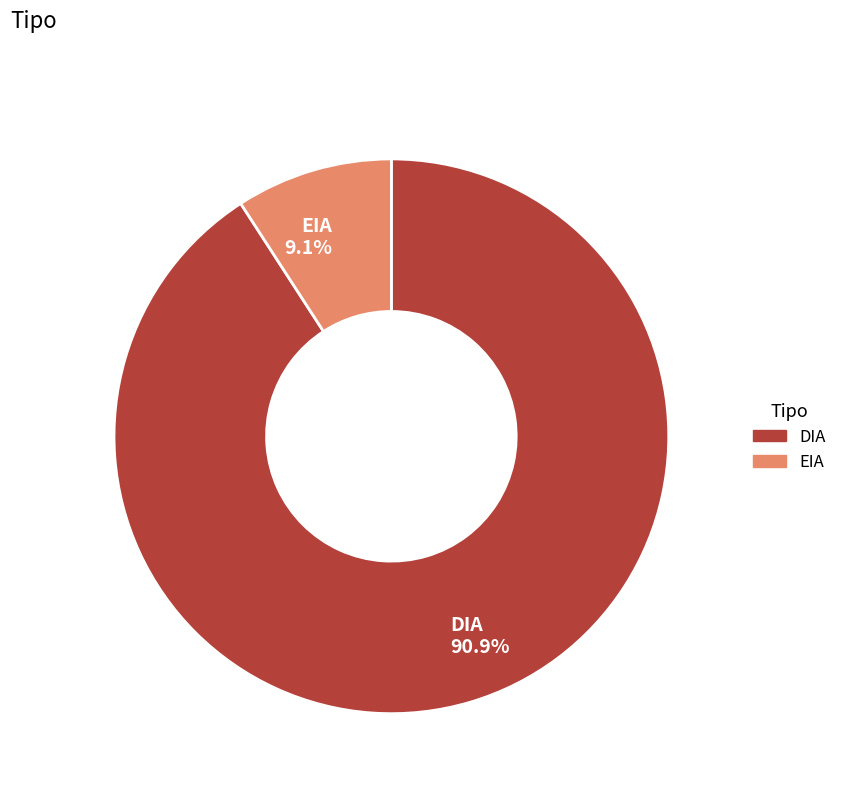

Which has a higher value, EIA 9.1% or DIA 90.9%?

DIA 90.9%